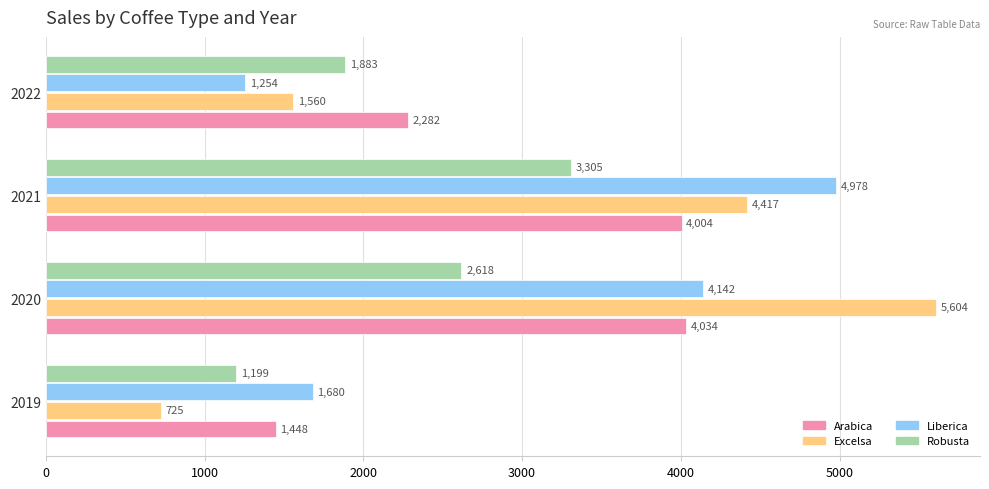

Between 2021 and 2022, which series saw the biggest shift?

Liberica